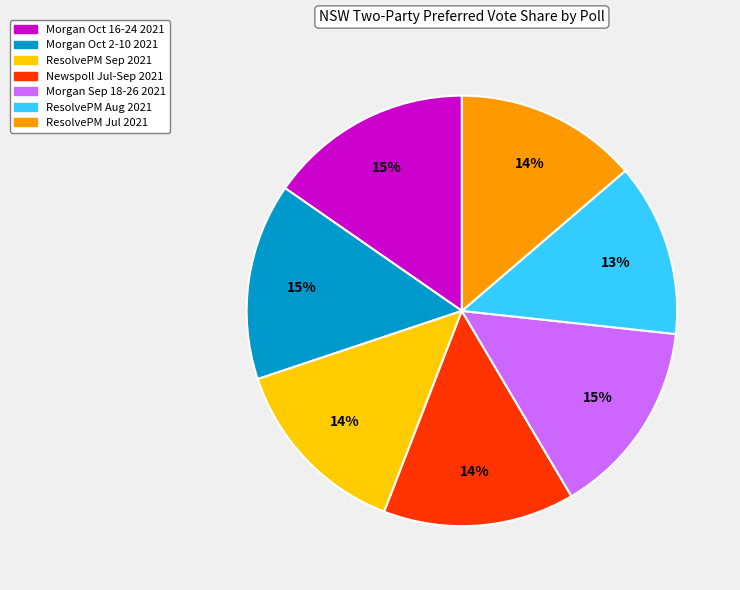

Is there a majority slice in this chart?

No